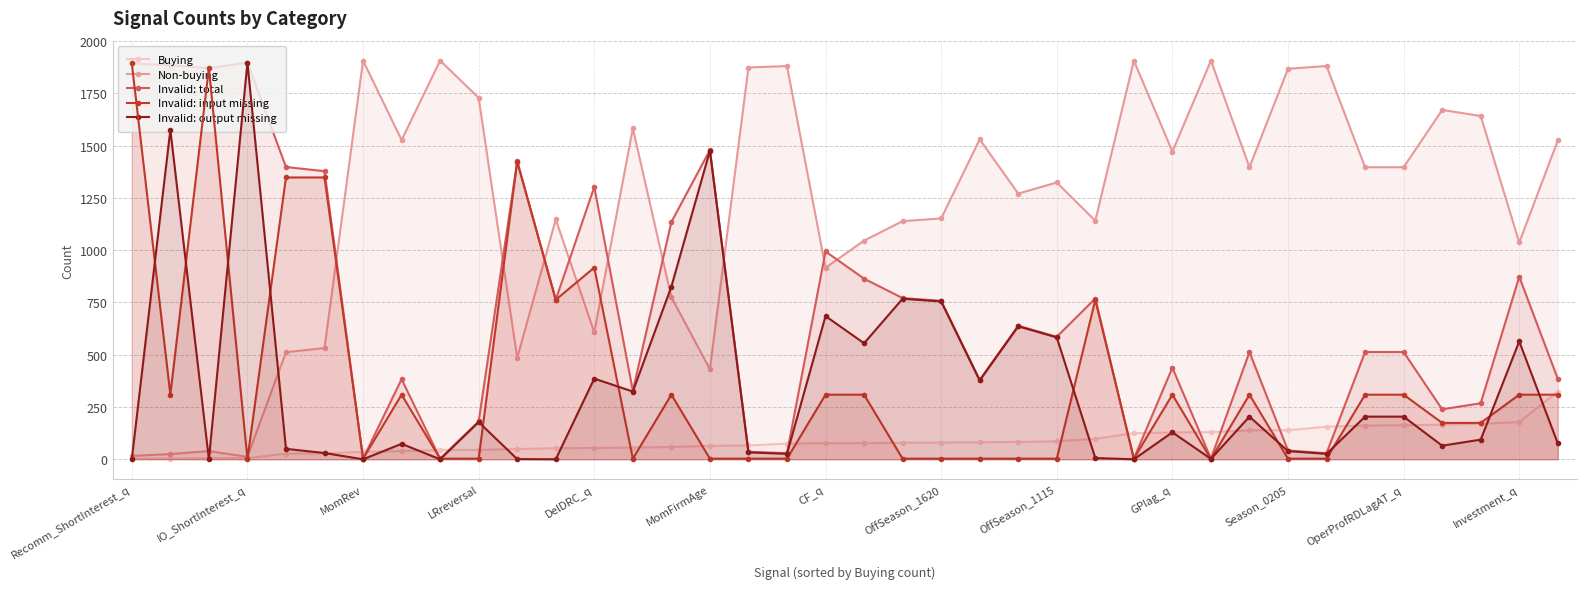

Which series has the largest total across all categories?

Non-buying